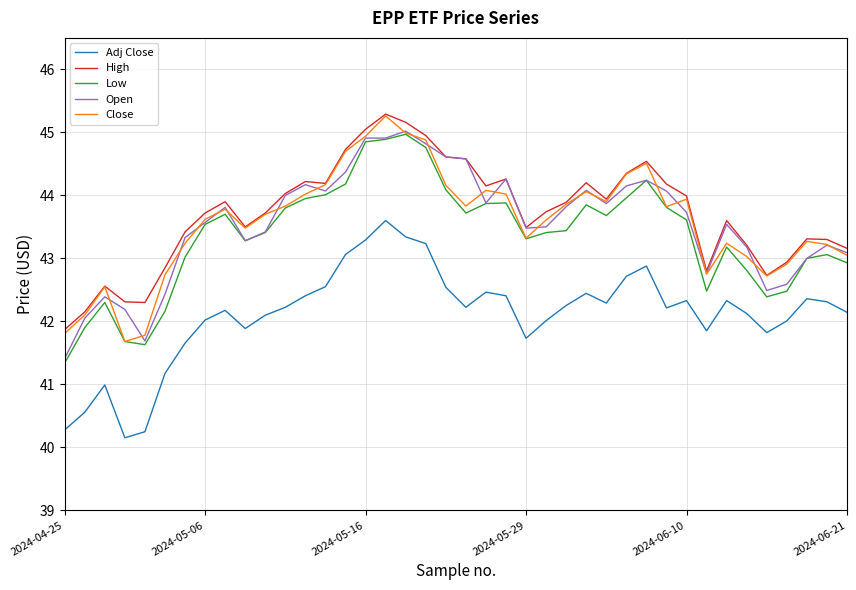

True or false: Close and Adj Close cross at least once.

False